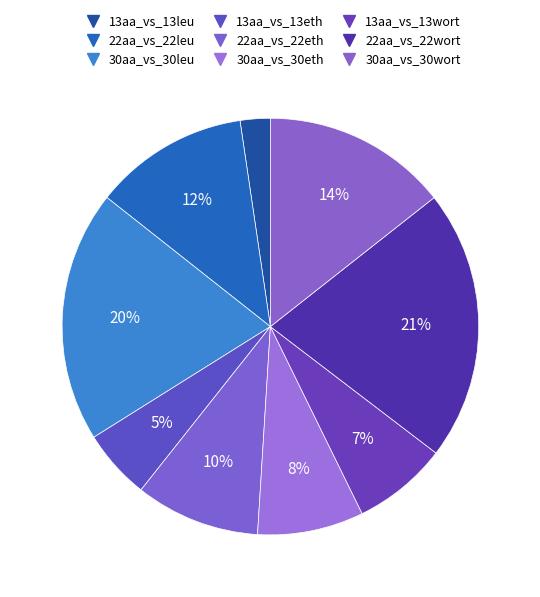

Count the number of slices in the pie.

9